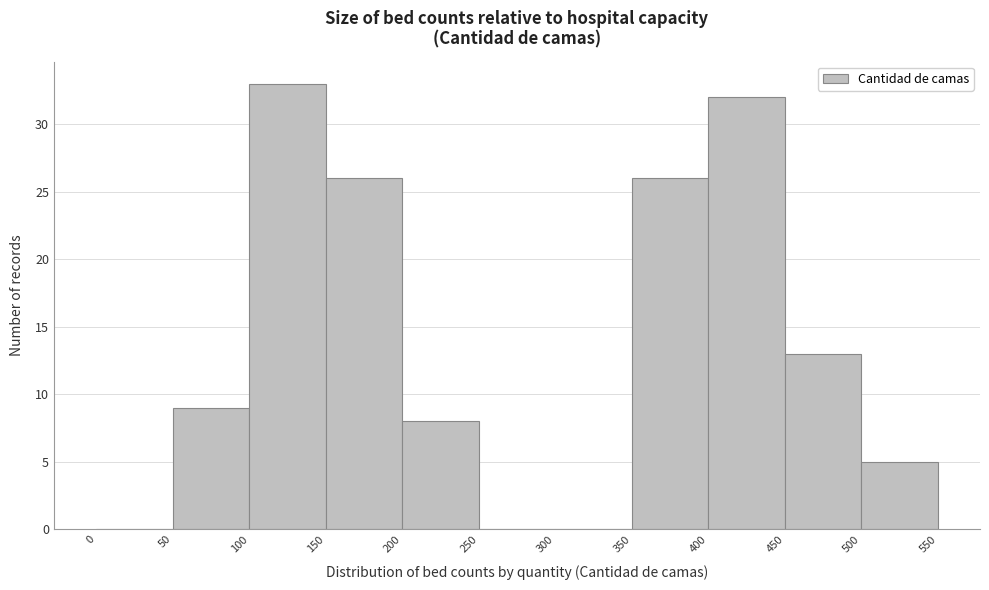

Reading left to right, transcribe this chart: for each bar, give the range it covers on the x-axis and its height. The values are not printed on the chart, so give them approximately, as read against the axis.

0 to 50: 0
50 to 100: 9
100 to 150: 33
150 to 200: 26
200 to 250: 8
250 to 300: 0
300 to 350: 0
350 to 400: 26
400 to 450: 32
450 to 500: 13
500 to 550: 5